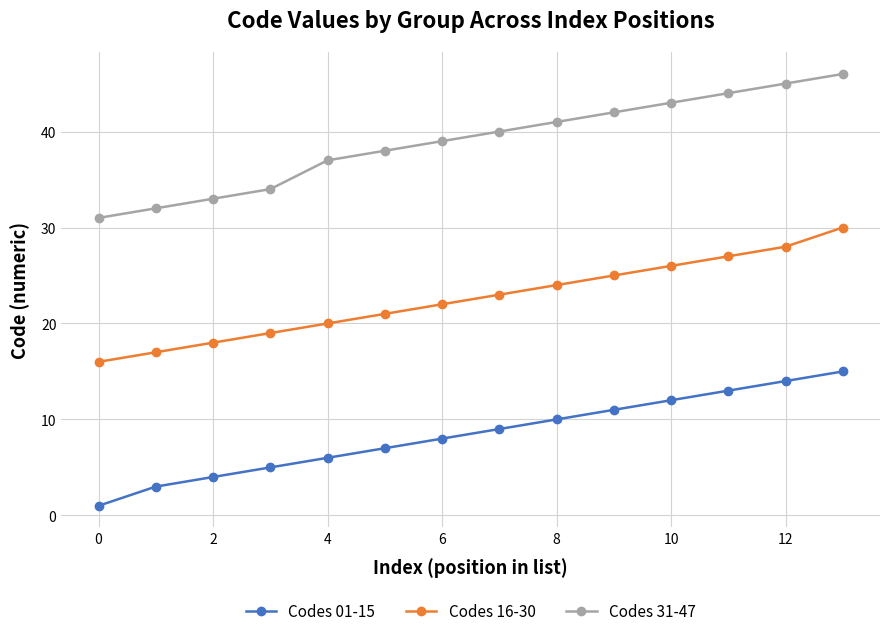

How many series are shown in this chart?

3